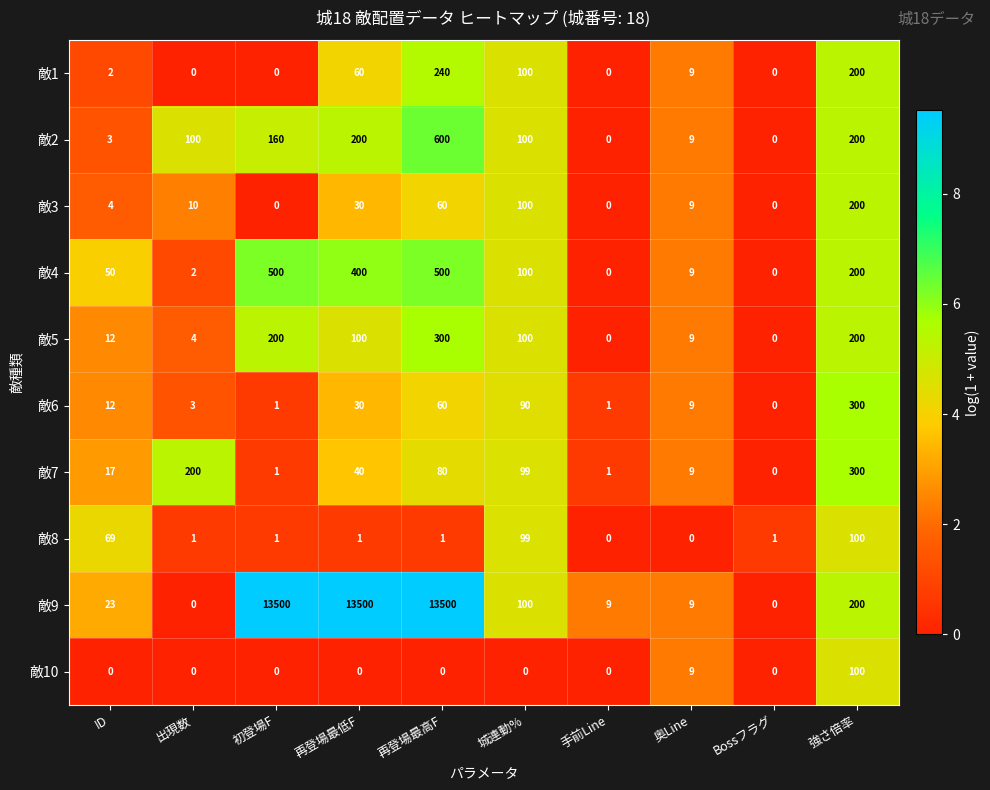

What is the sum of all 敵8 values?

273